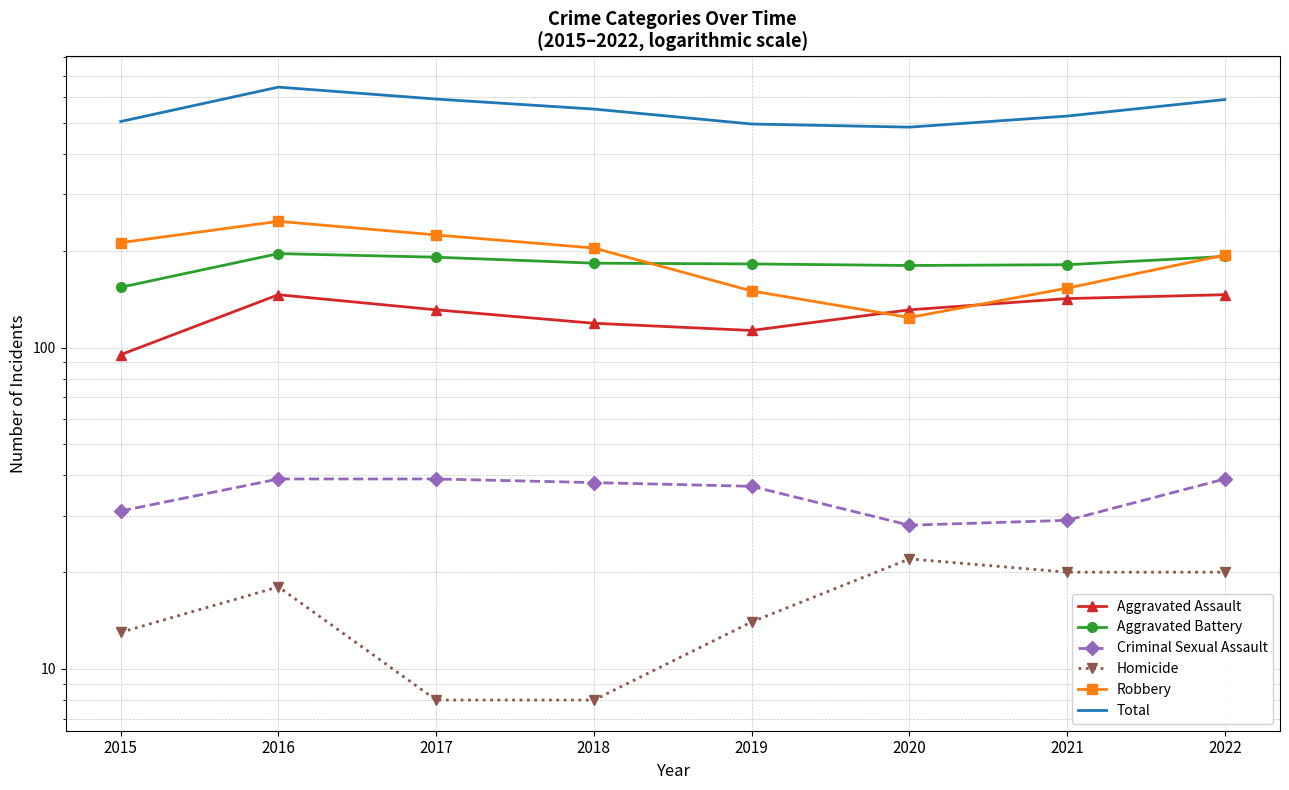

How many values in the Aggravated Assault series exceed 131?

3